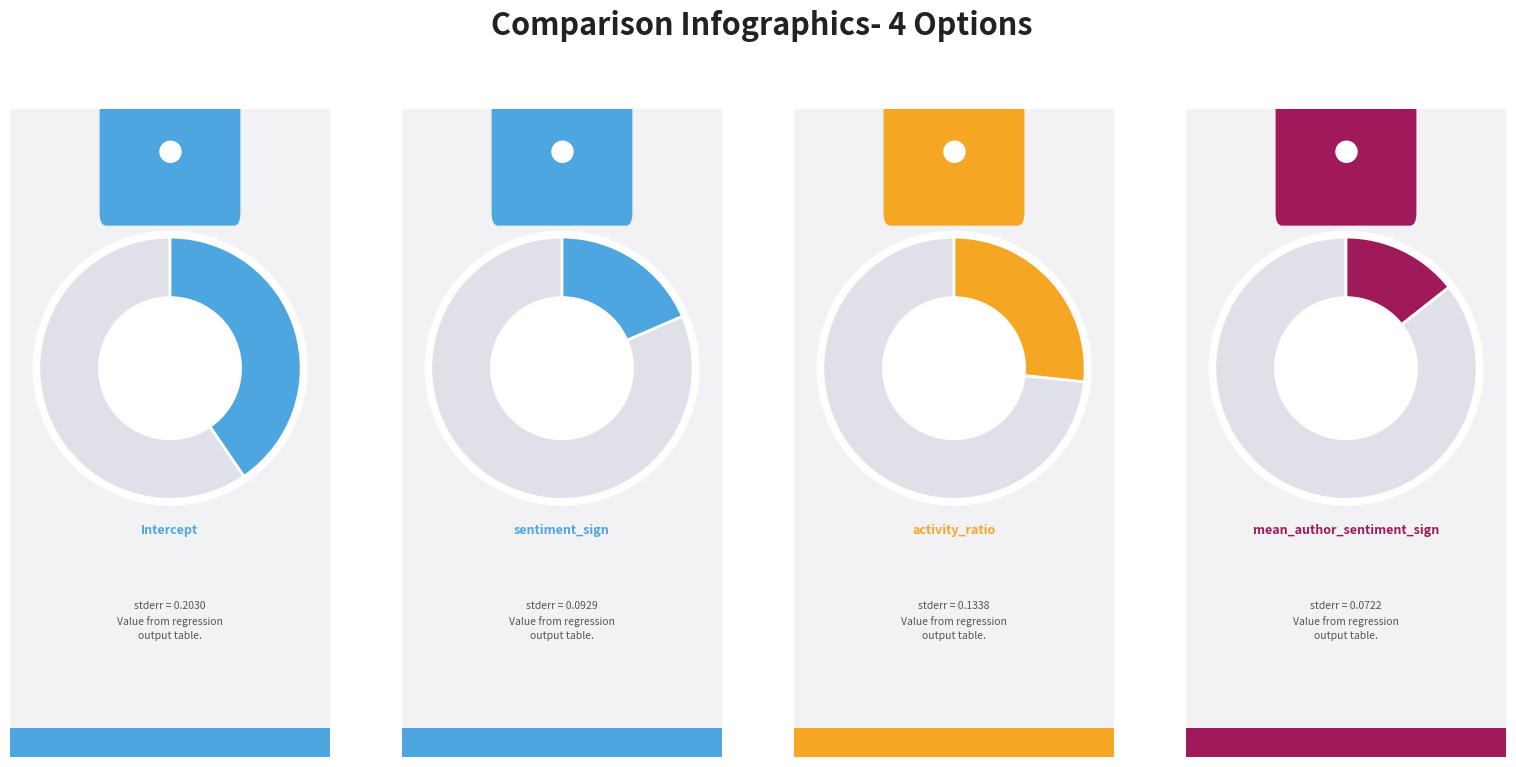

The activity_ratio slice represents 22% of the pie. True or false?

False